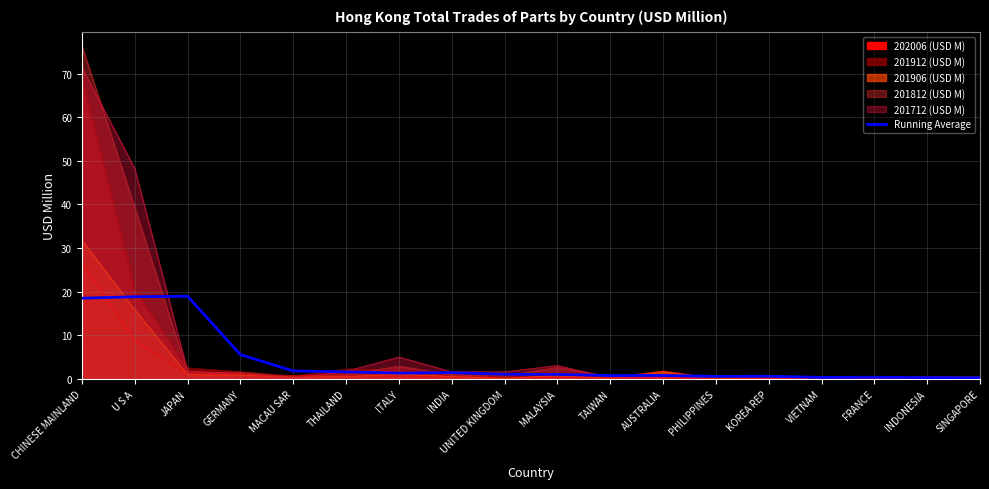

What is the label of the 18th point from the left?

SINGAPORE